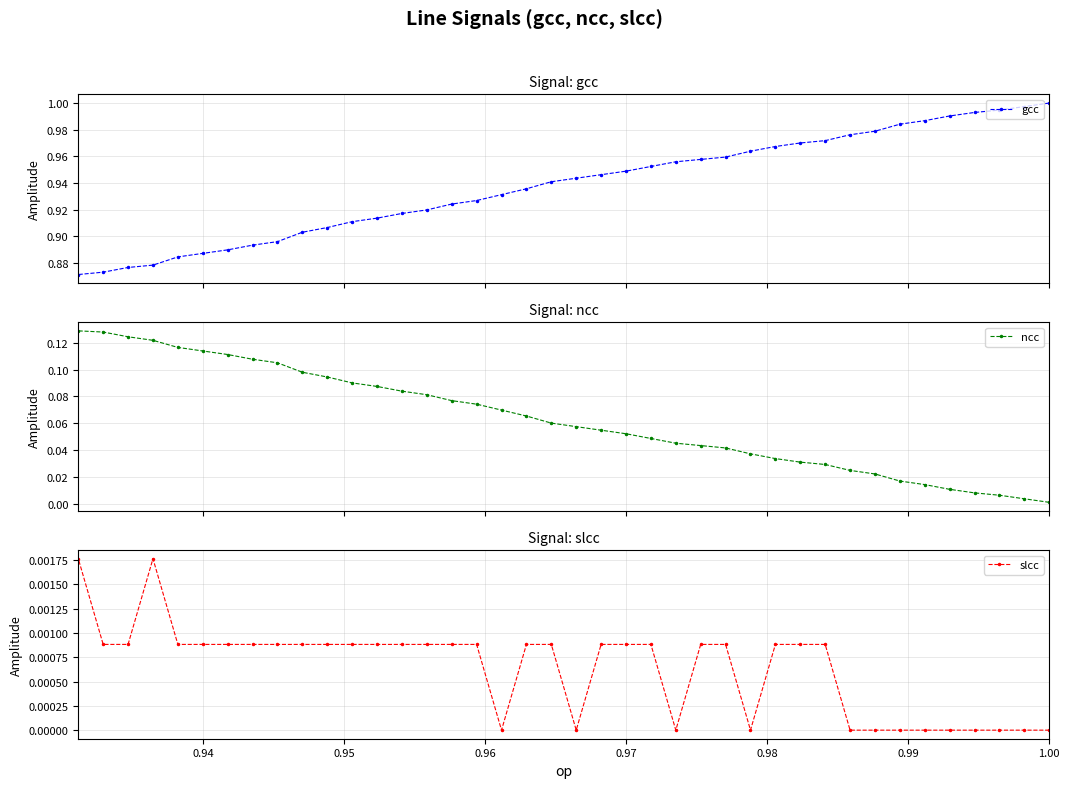

Which series has the largest range (max minus min)?

gcc